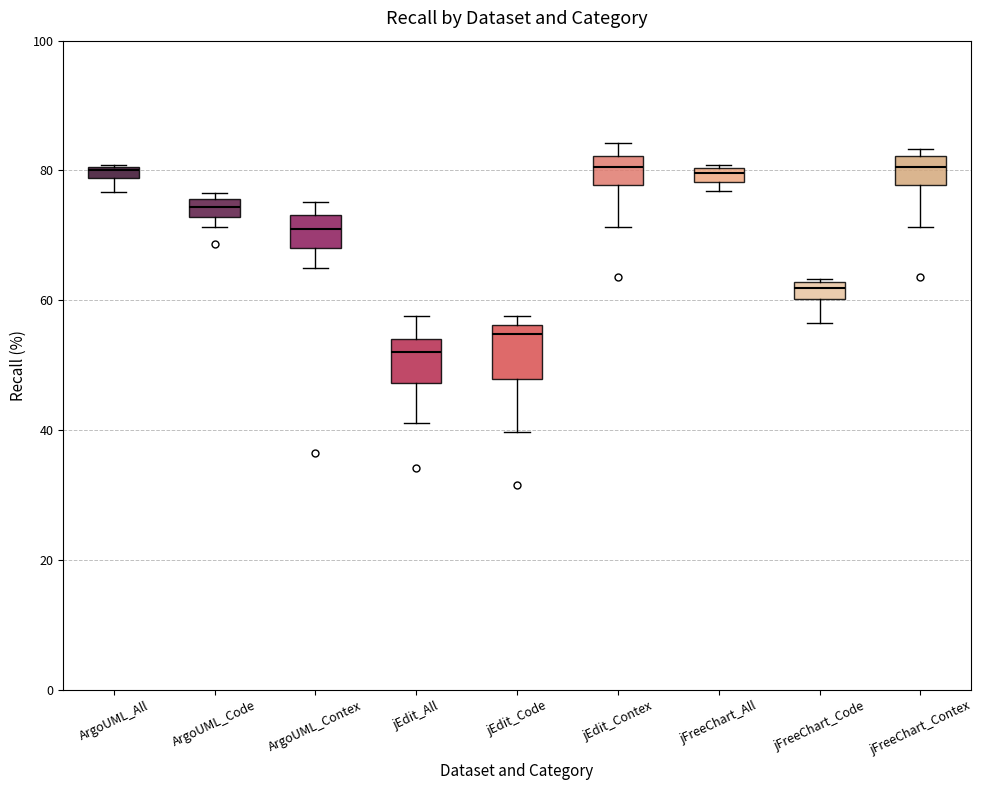

Which box's median line is the lowest?

jEdit_All